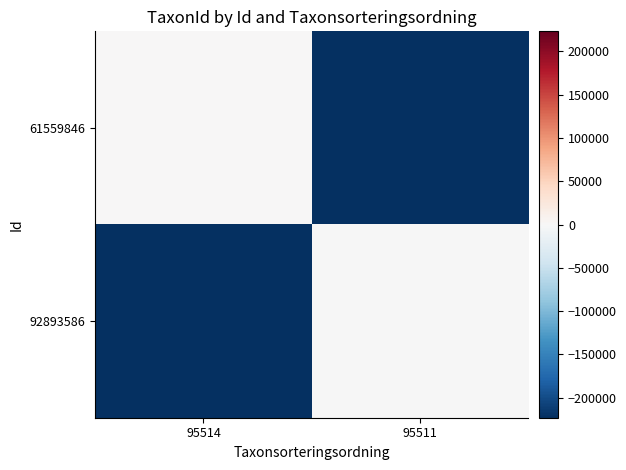

Between 95514 and 95511, which is larger?

95514